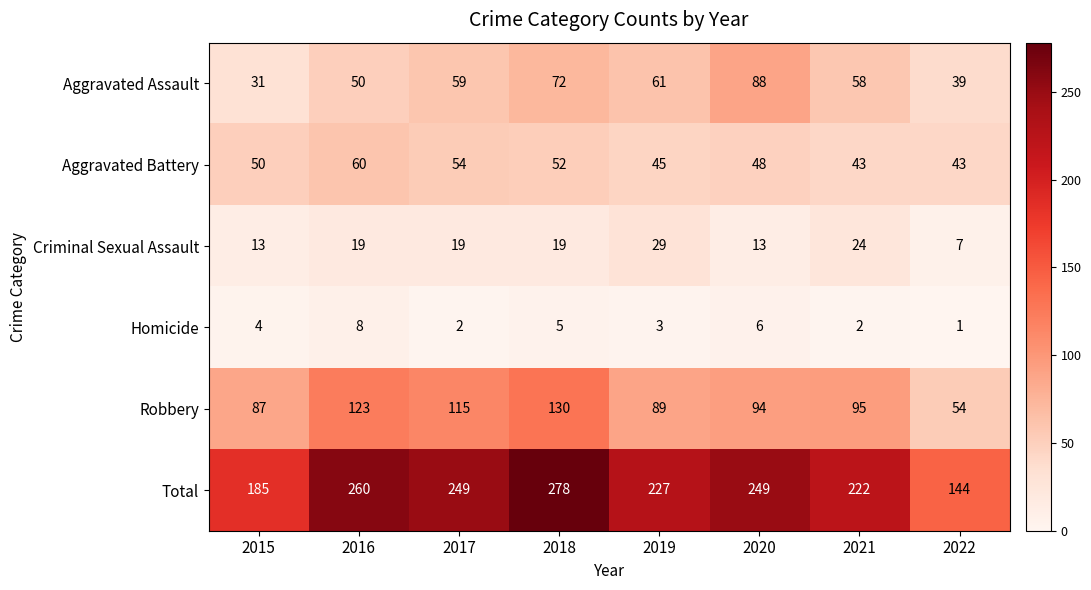

At which category is the sum across all series the highest?

2018